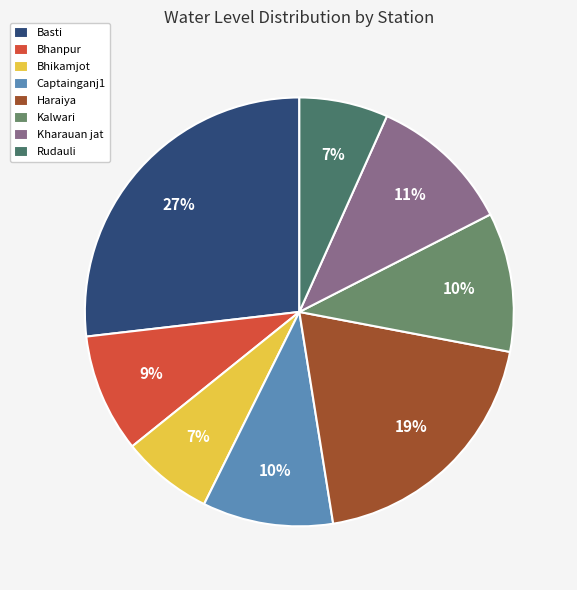

What is the change in value from Bhanpur to Haraiya?

+2.1